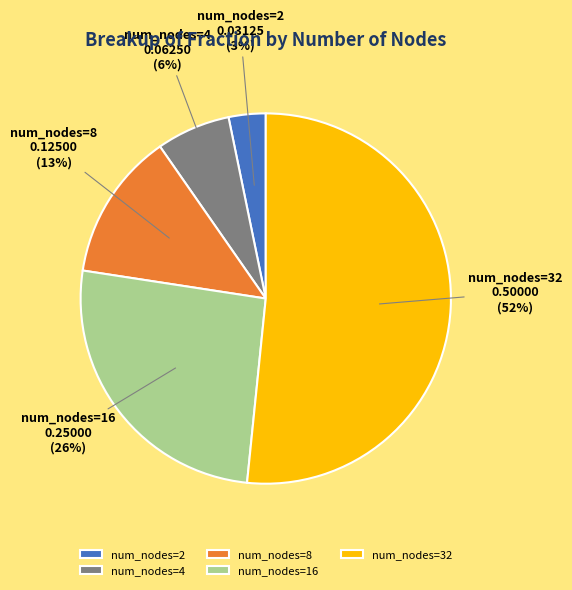

Is there any slice that represents more than half of the pie?

Yes